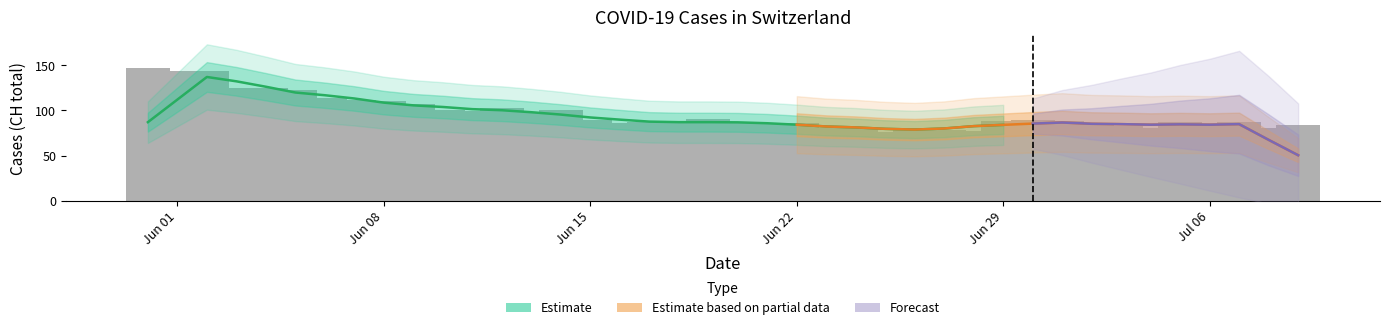

How many values exceed 88?

18